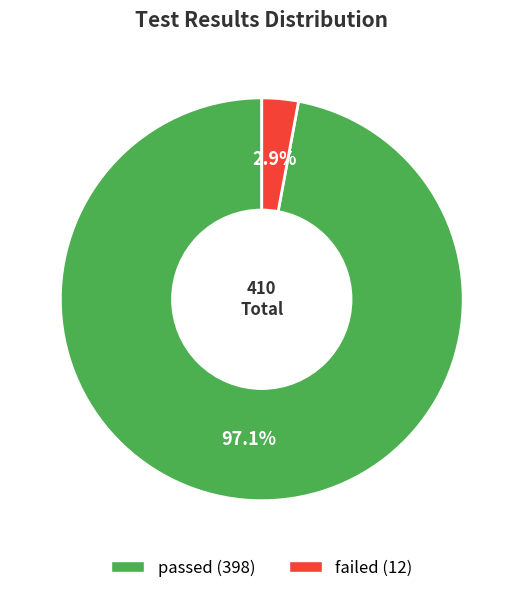

Does any single category account for the majority?

Yes